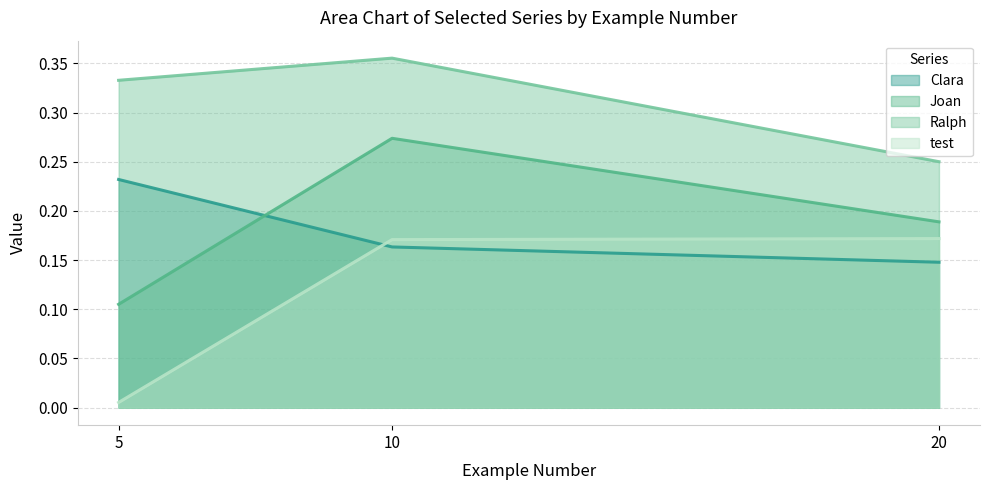

What are all the series names shown in the legend?

Clara, Joan, Ralph, test